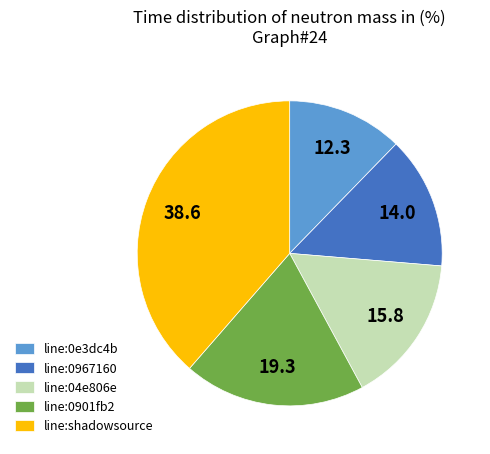

Is it true that line:0e3dc4b is 12% of the pie?

True